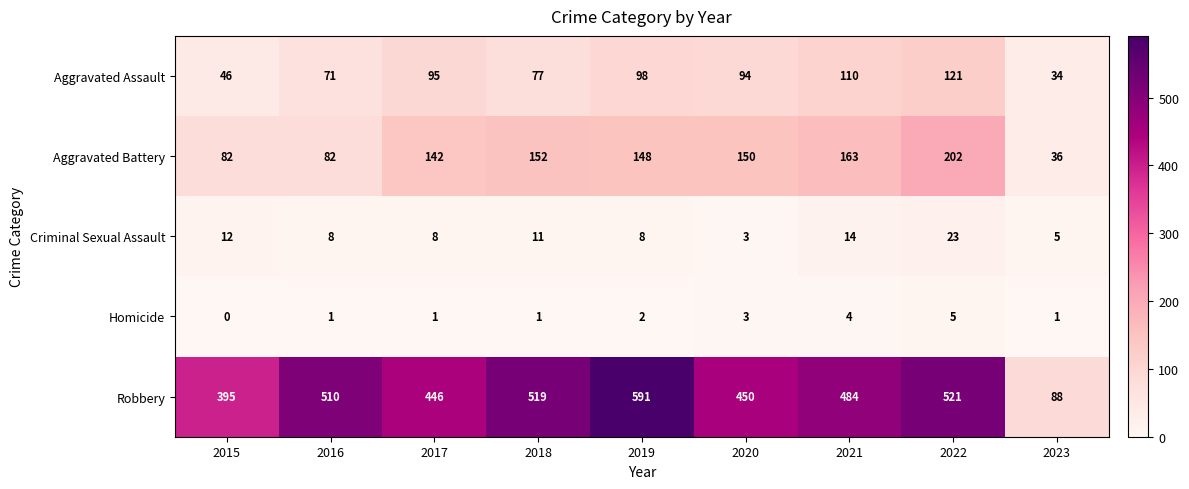

At which category is the sum across all series the highest?

2022